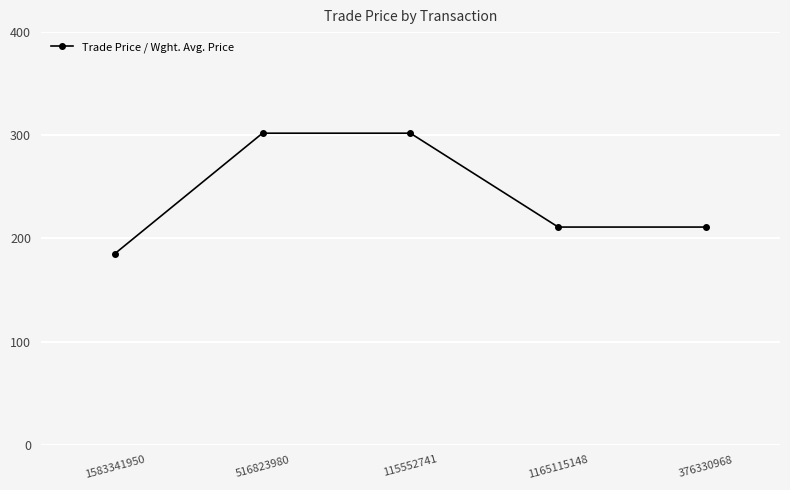

True or false: there are more than 2 points higher than both neighbors.

False